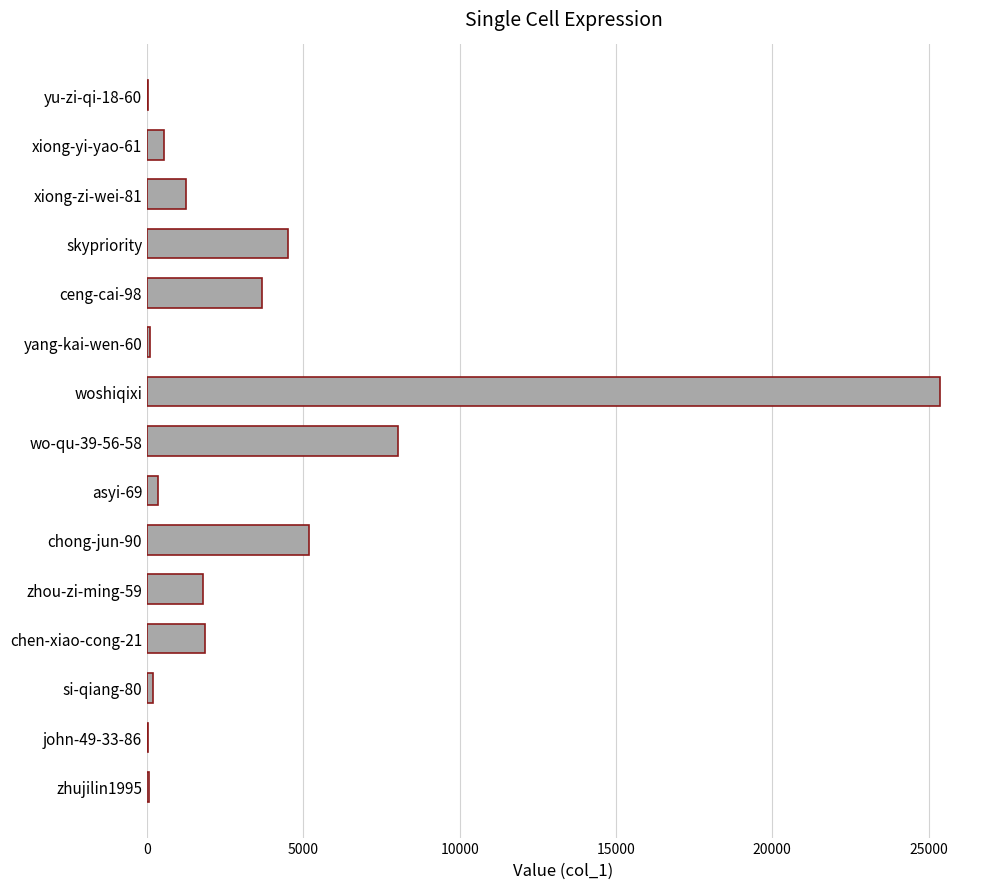

The value at woshiqixi is 25376. True or false?

True